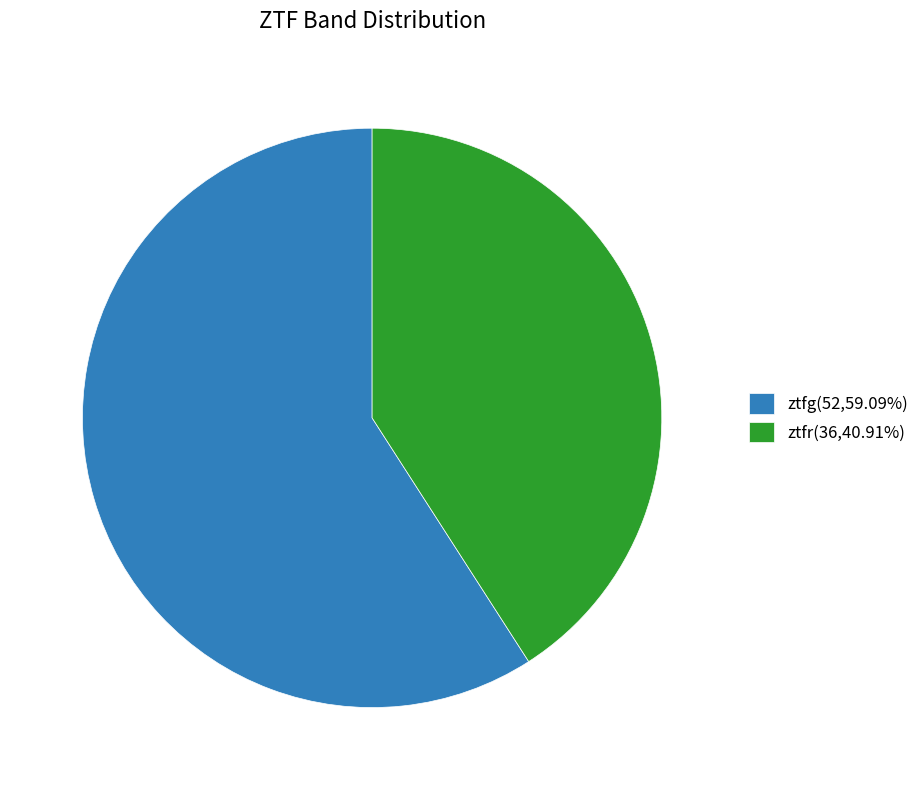

Between ztfr and ztfg, which is larger?

ztfg